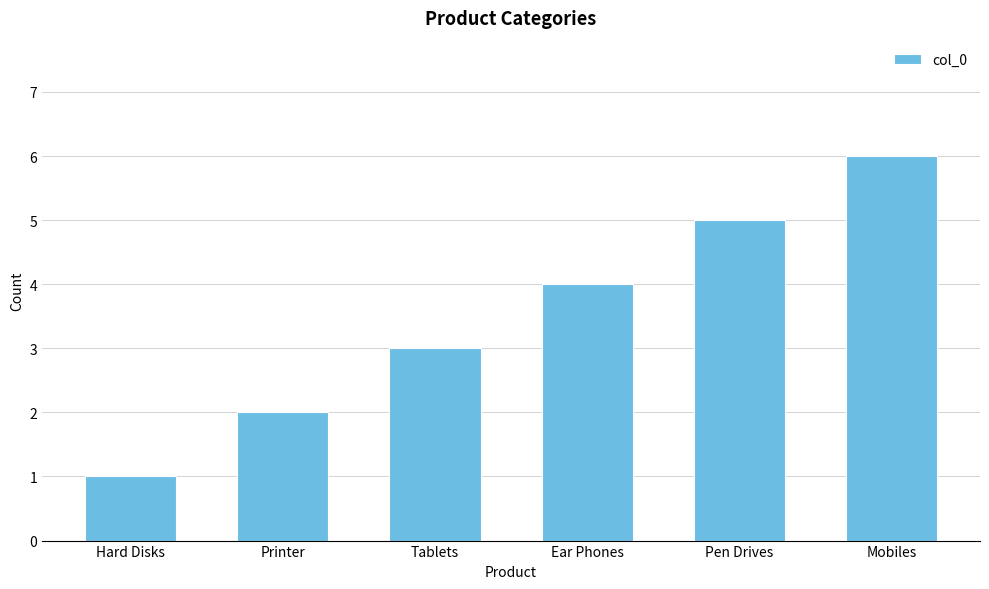

What is the sum of all values?

21